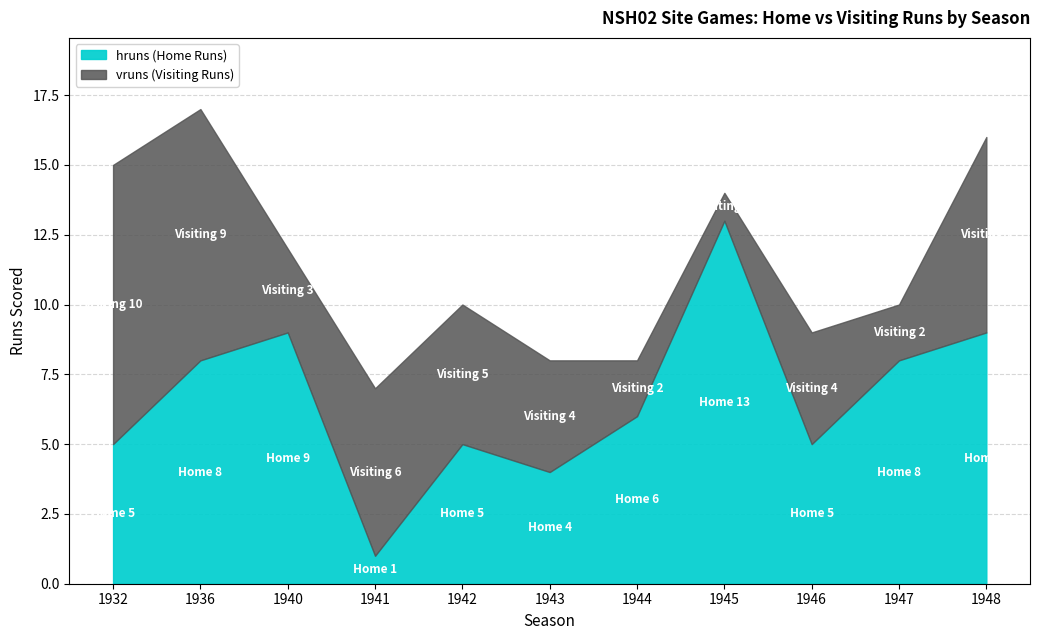

At which category is the sum across all series the highest?

1936